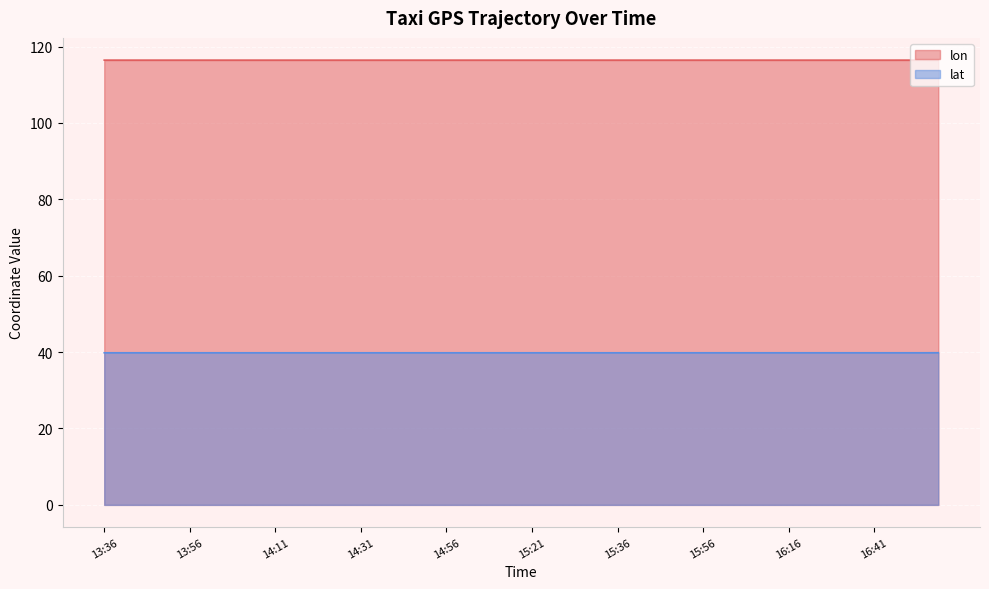

At which label does lat reach its minimum?

16:51